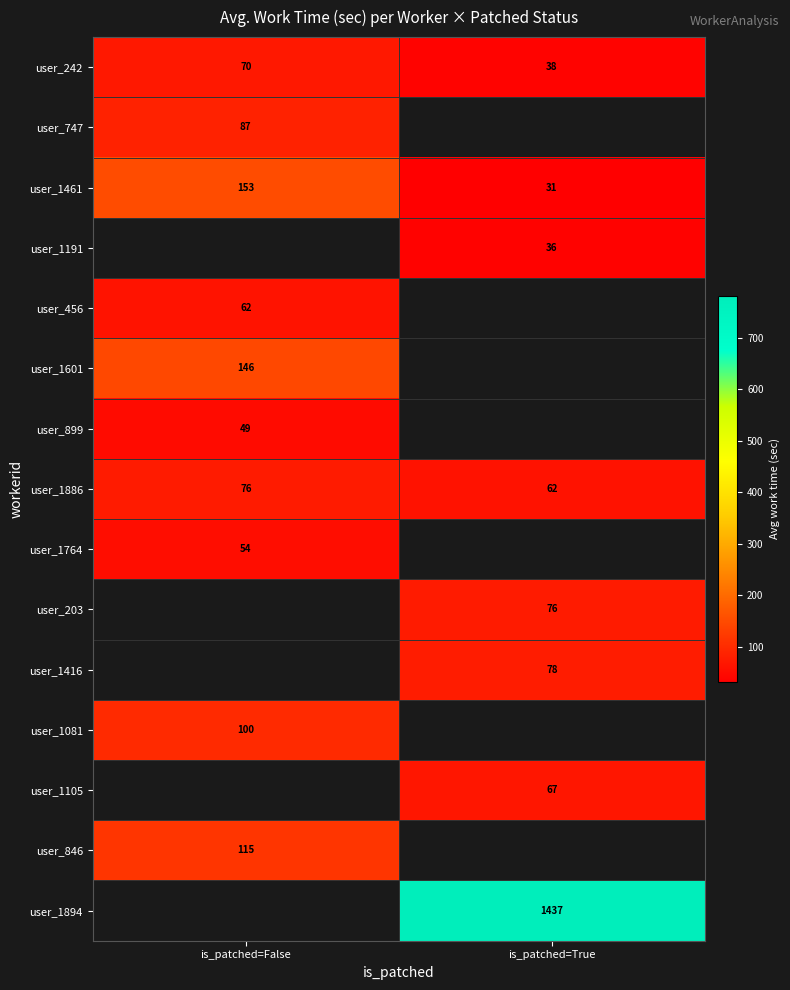

Is it true that user_899 equals 49.0 at is_patched=False?

True